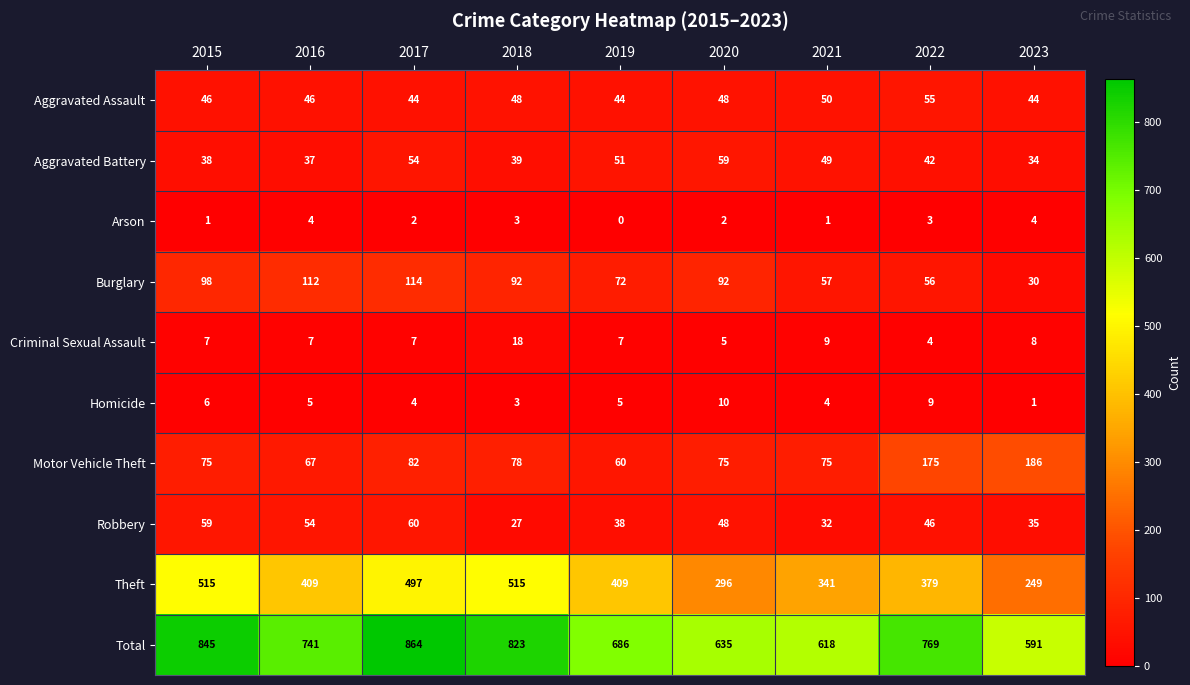

Which series has the widest spread of values?

Total